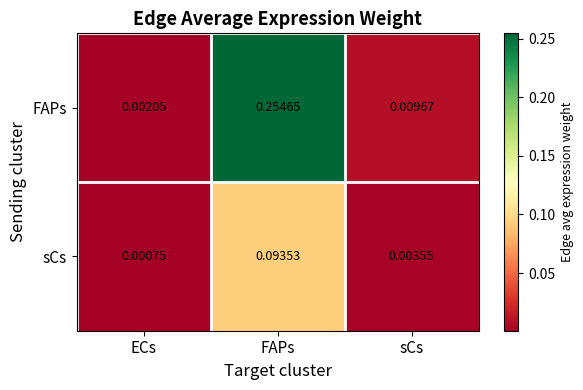

Which series has the largest total across all categories?

FAPs